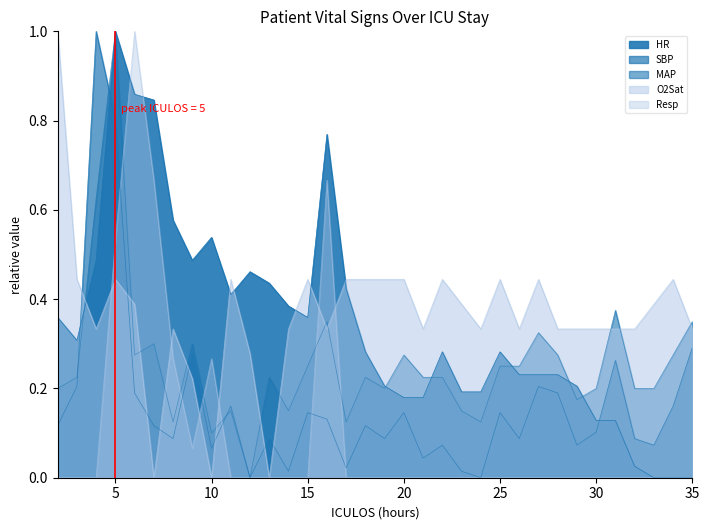

What is the sum of the MAP values at 9 and 29?

0.5